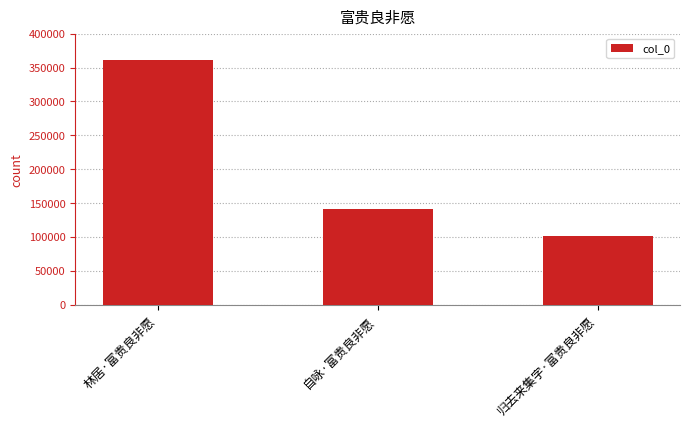

What is the average value?

201035